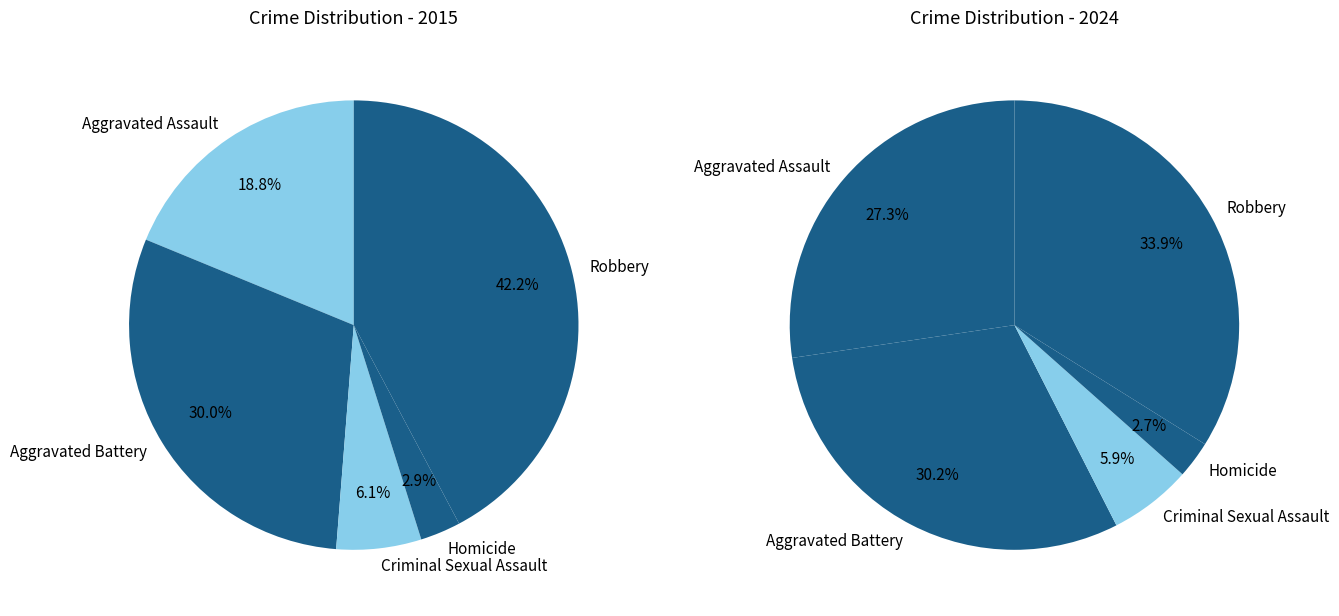

Rank the series at 4 from highest to lowest value.

values_2015, values_2024